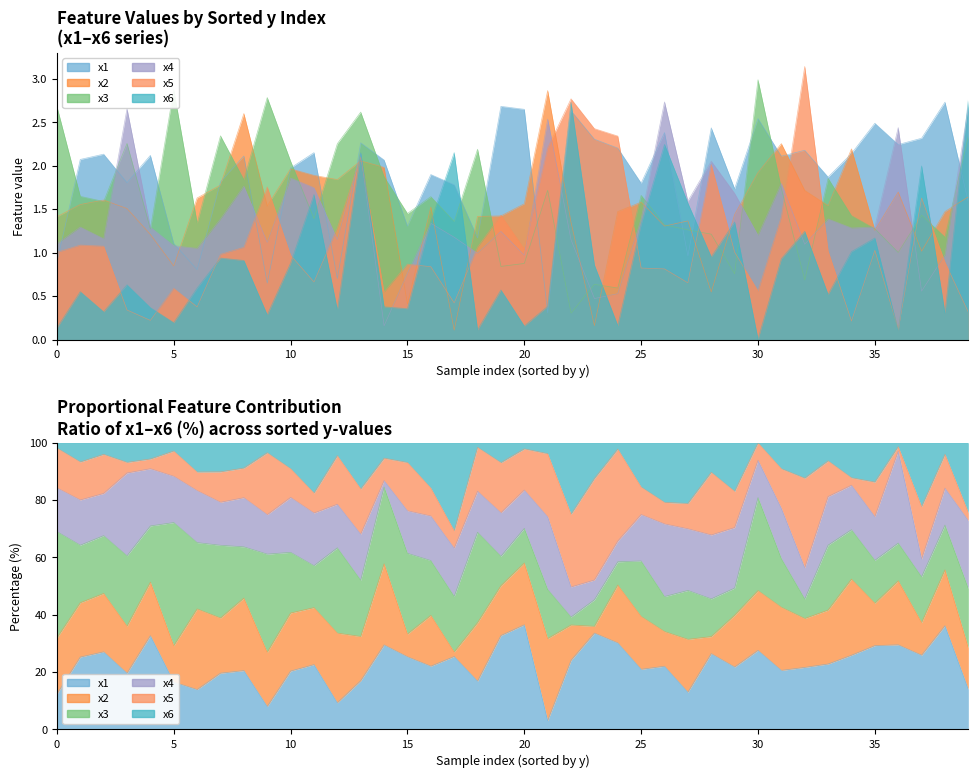

How many intersections are there between x4 and x5?

14